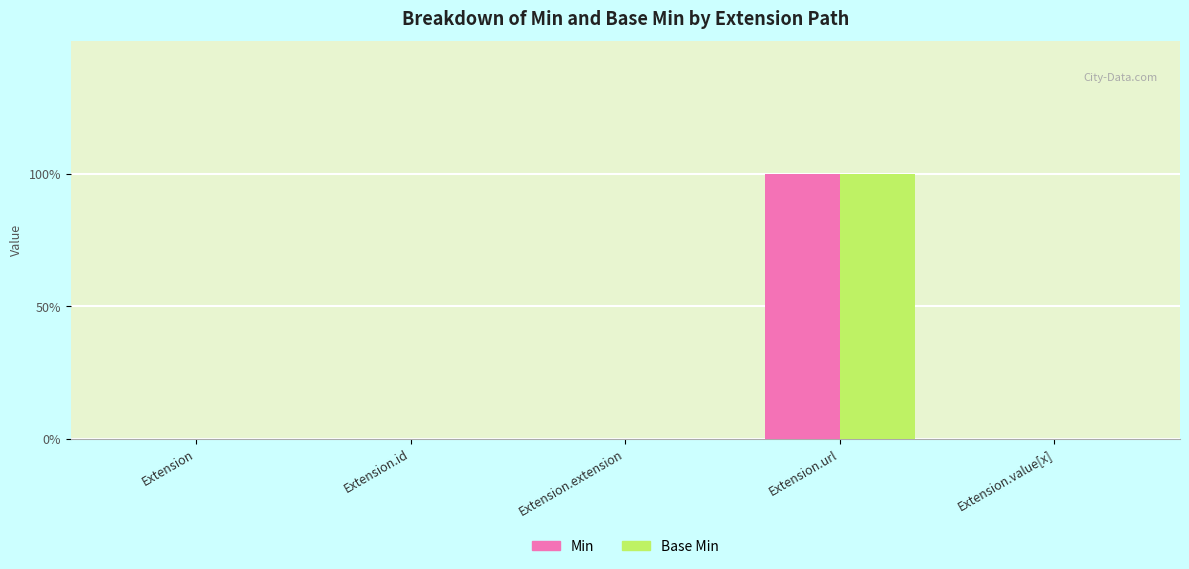

What is the label of the 2nd bar from the right?

Extension.url